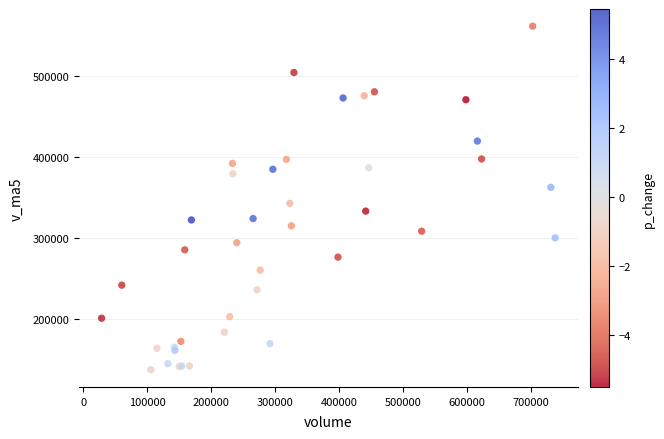

What Y value in the scatter plot is closest to 349608?

342917.8